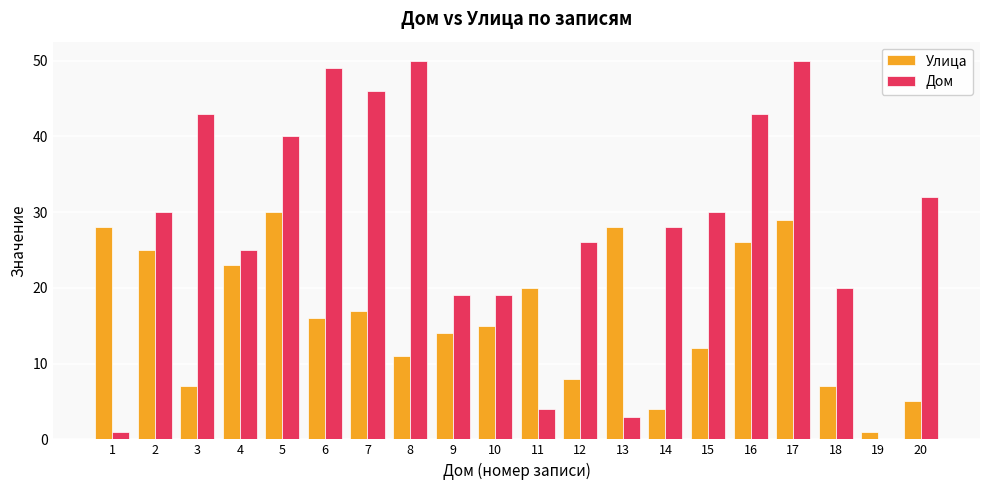

What is the sum of all Улица values?

326